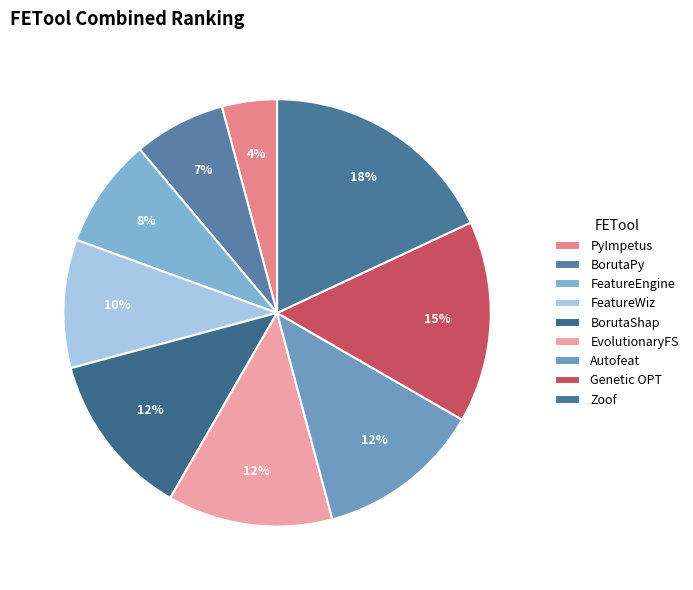

Between PyImpetus and Autofeat, which is larger?

Autofeat